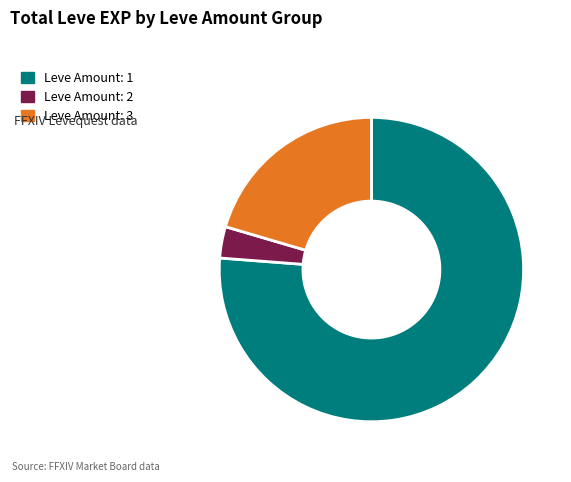

How many segments does this pie chart have?

3